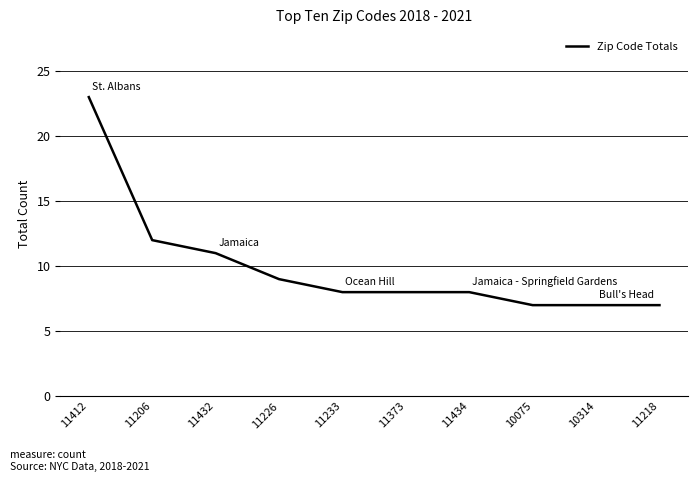

What is the change in value from 11412 to 10314?

-16